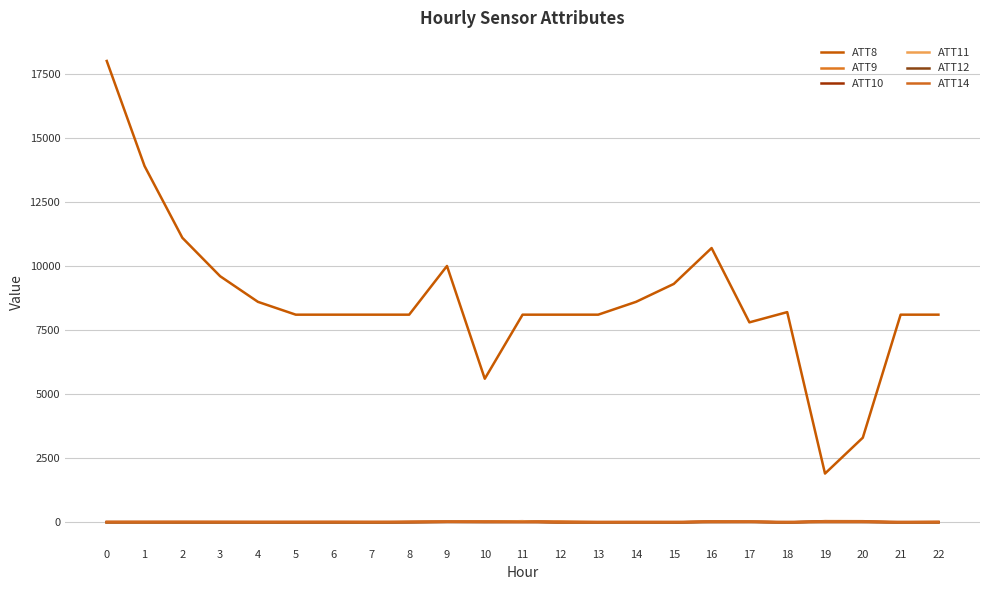

What is the smallest value displayed?

-10.0